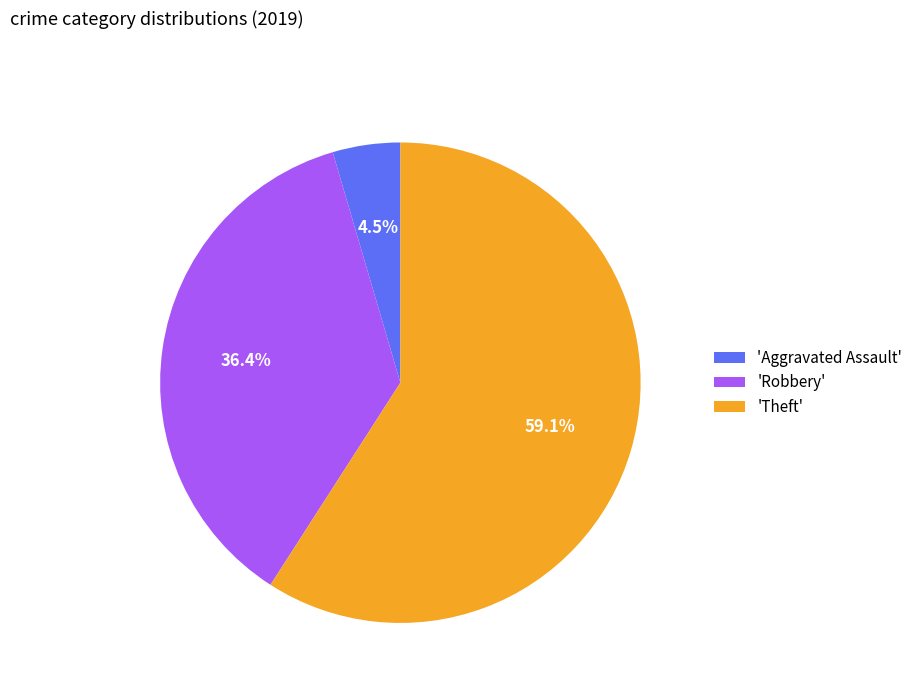

Which category has the biggest portion of the pie?

'Theft'